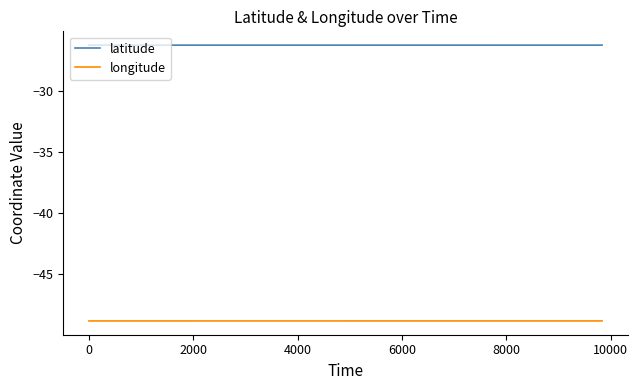

Rank the series by their average value, from lowest to highest.

longitude, latitude